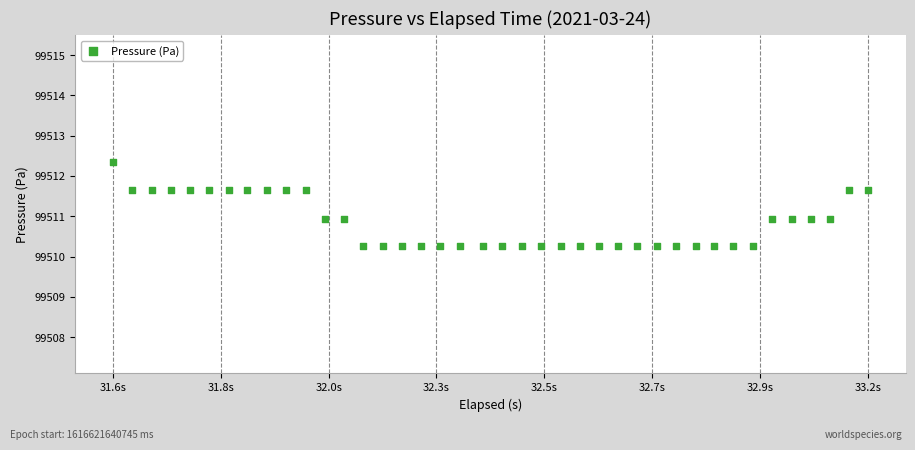

What is the range of Y values (max minus min)?

2.1